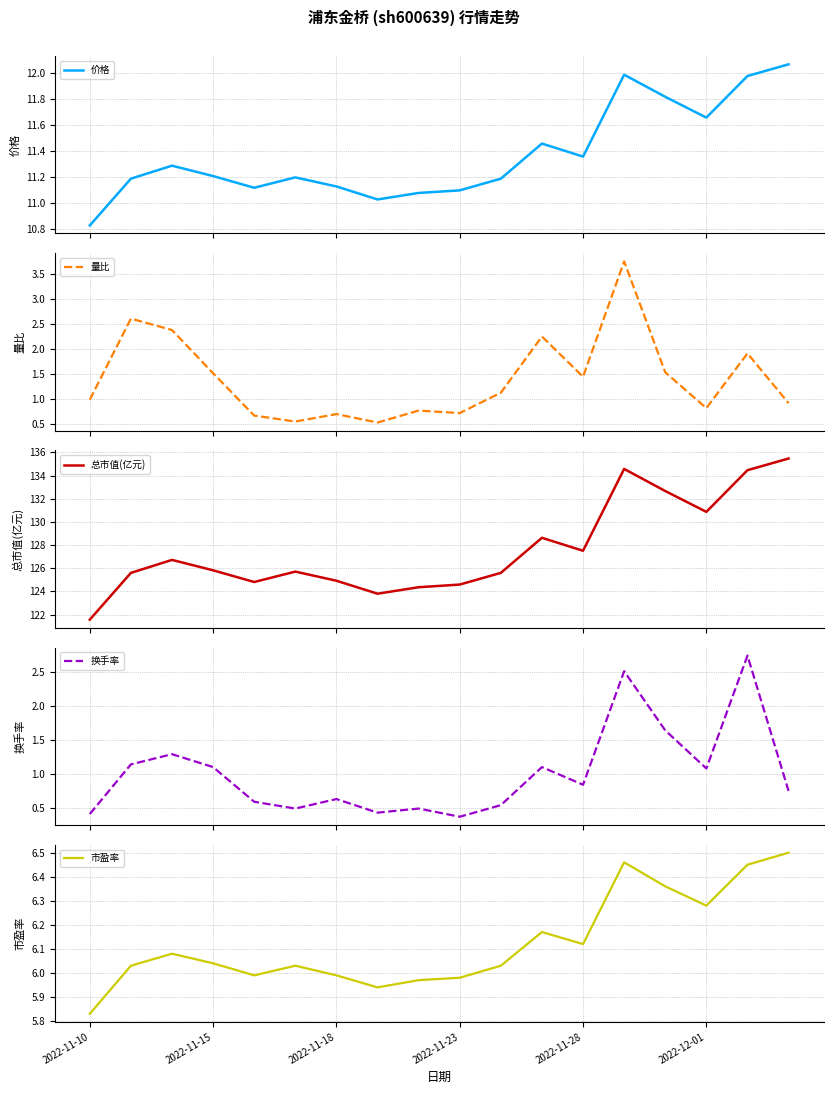

What is the minimum value for 总市值(亿元)?

121.6